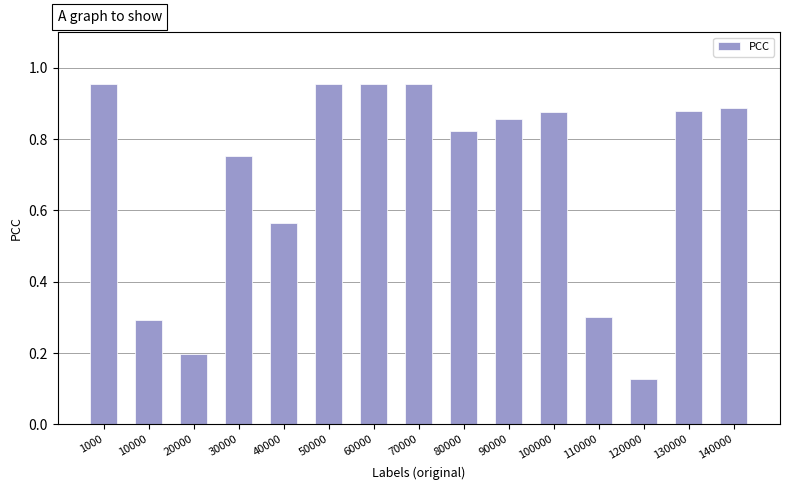

Which label corresponds to the smallest value in the chart?

120000